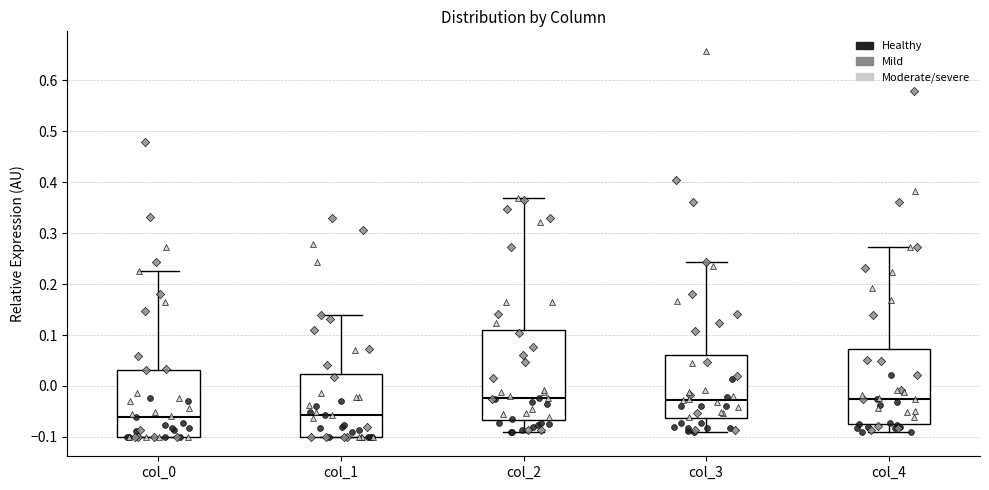

Where does the median line of the box for col_1 sit on the y-axis? The values are not printed on the chart, so give them approximately, as read against the axis.

-0.06